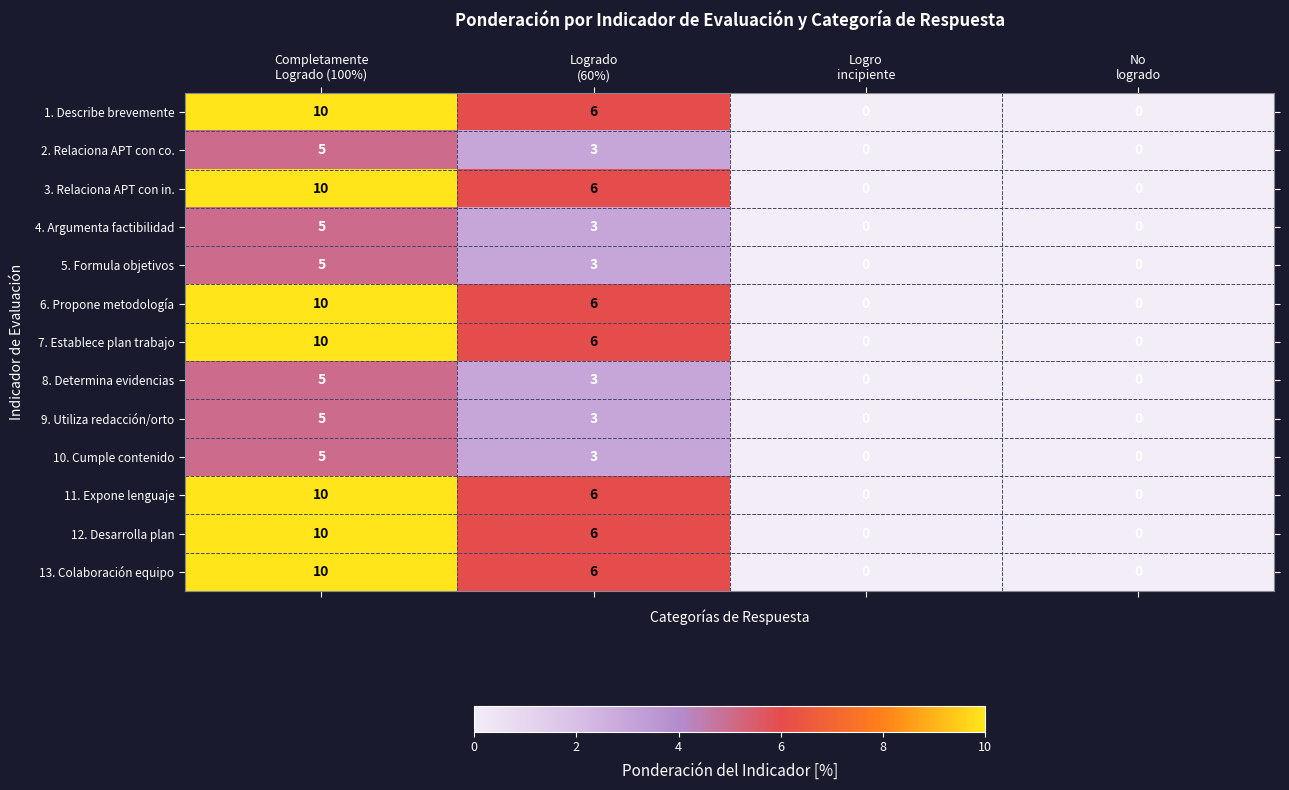

What is the difference between the maximum and minimum values in the 3. Relaciona APT con in. series?

10